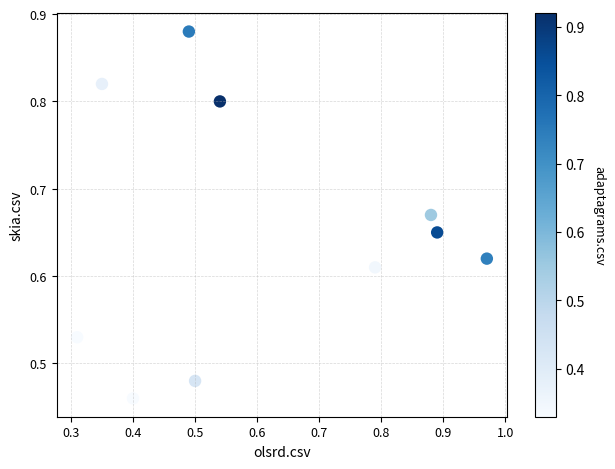

What is the range of Y values (max minus min)?

0.4